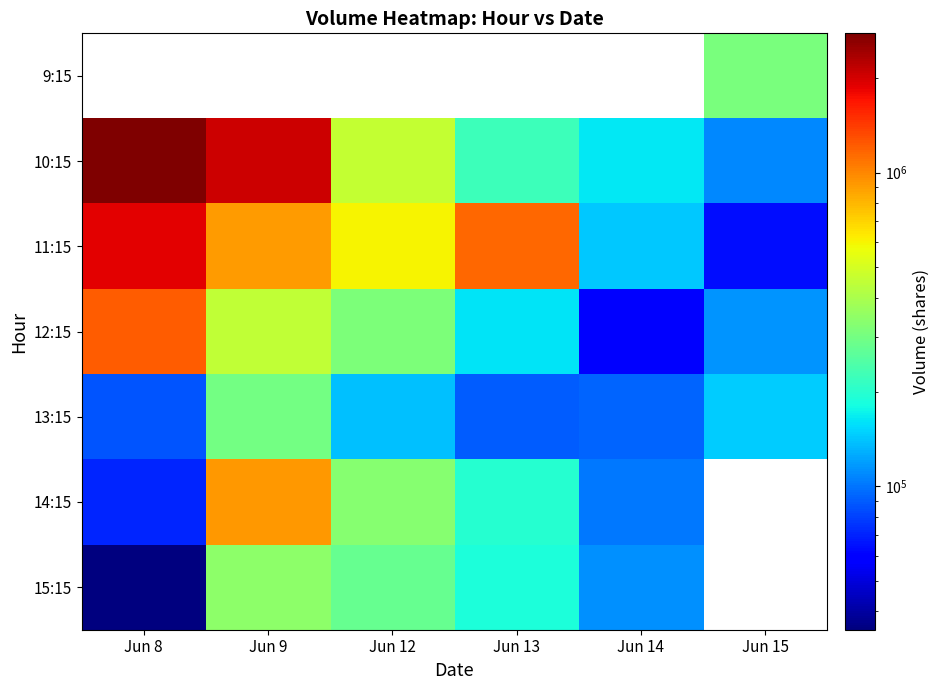

At how many categories does at least one series exceed 2227743?

1